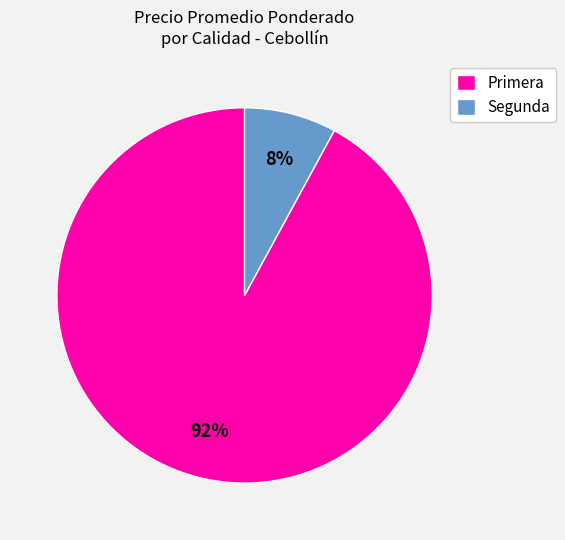

The Primera slice represents 82% of the pie. True or false?

False